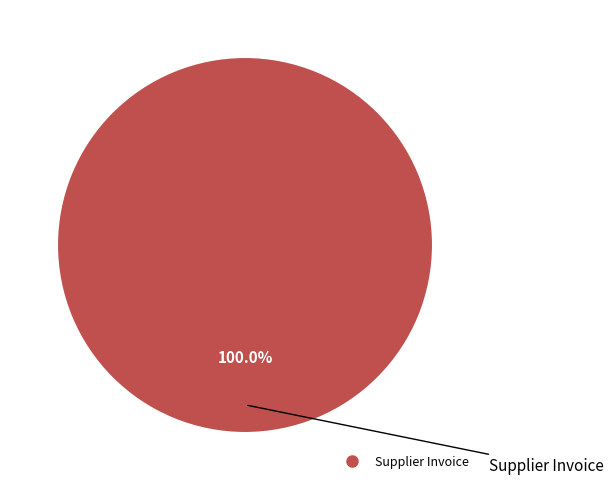

Does any single category account for the majority?

Yes